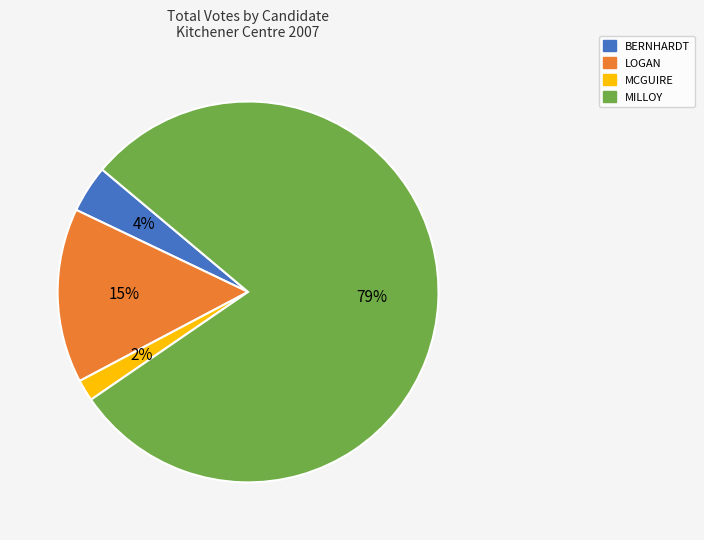

Combined, do BERNHARDT and MILLOY account for over 50%?

Yes